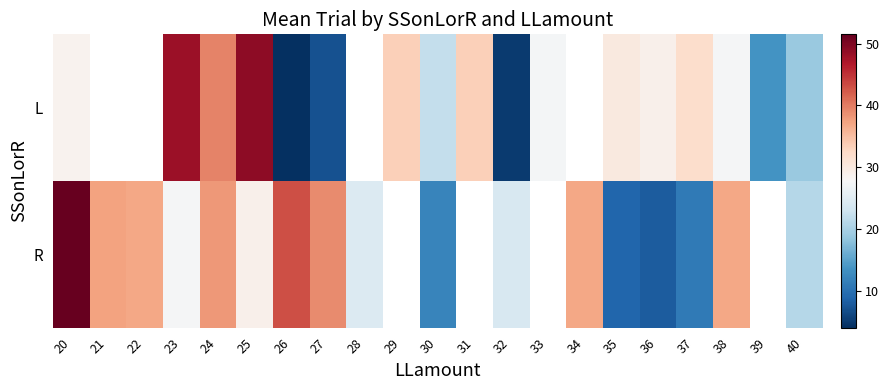

At how many categories does at least one series exceed 12?

21